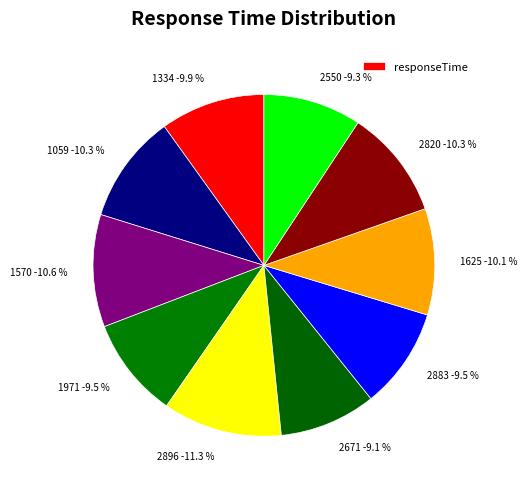

Does any single category account for the majority?

No